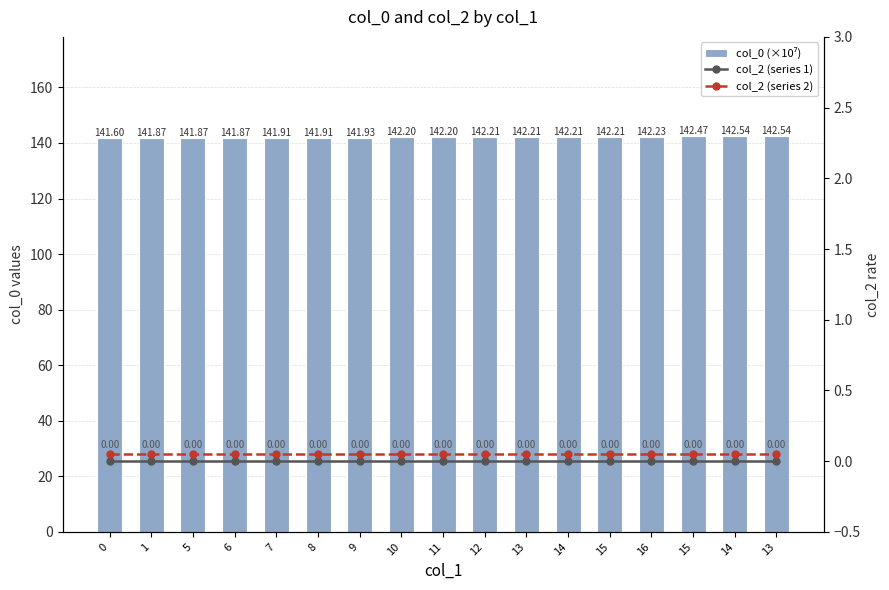

Reading right to left, what are all the values shown in this chart?

col_0 (×10⁷): 13=142.5	14=142.5	15=142.5	16=142.2	15=142.2	14=142.2	13=142.2	12=142.2	11=142.2	10=142.2	9=141.9	8=141.9	7=141.9	6=141.9	5=141.9	1=141.9	0=141.6
col_2 (series 1): 13=0.0	14=0.0	15=0.0	16=0.0	15=0.0	14=0.0	13=0.0	12=0.0	11=0.0	10=0.0	9=0.0	8=0.0	7=0.0	6=0.0	5=0.0	1=0.0	0=0.0
col_2 (series 2): 13=0.1	14=0.1	15=0.1	16=0.1	15=0.1	14=0.1	13=0.1	12=0.1	11=0.1	10=0.1	9=0.1	8=0.1	7=0.1	6=0.1	5=0.1	1=0.1	0=0.1